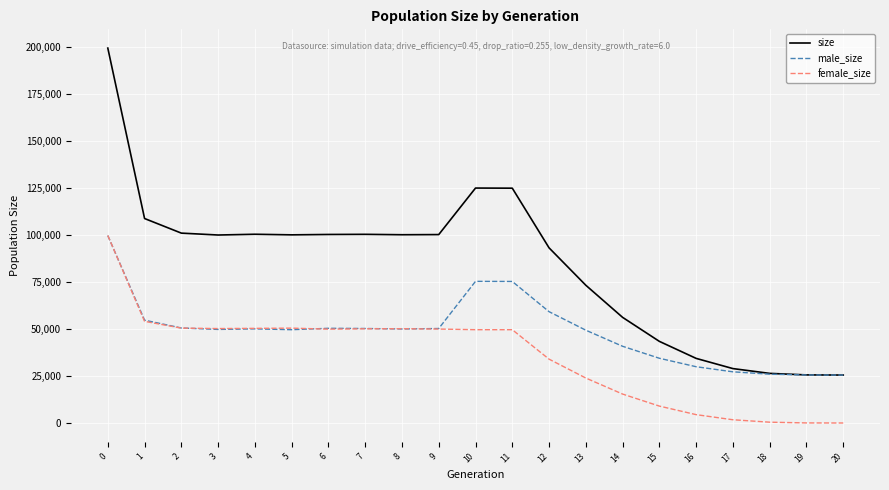

Rank the series by their average value, from highest to lowest.

size, male_size, female_size